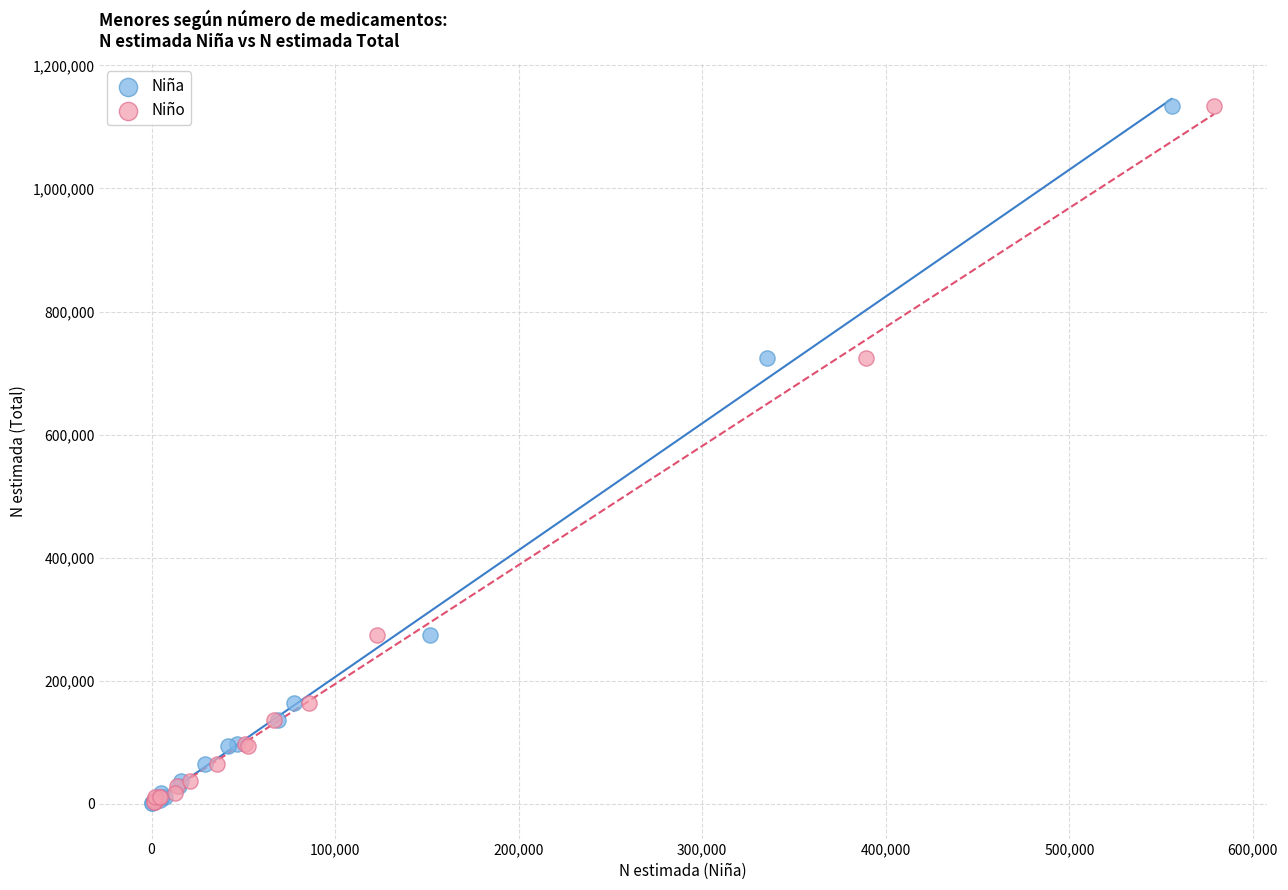

Which series has the widest spread of Y values?

Niña